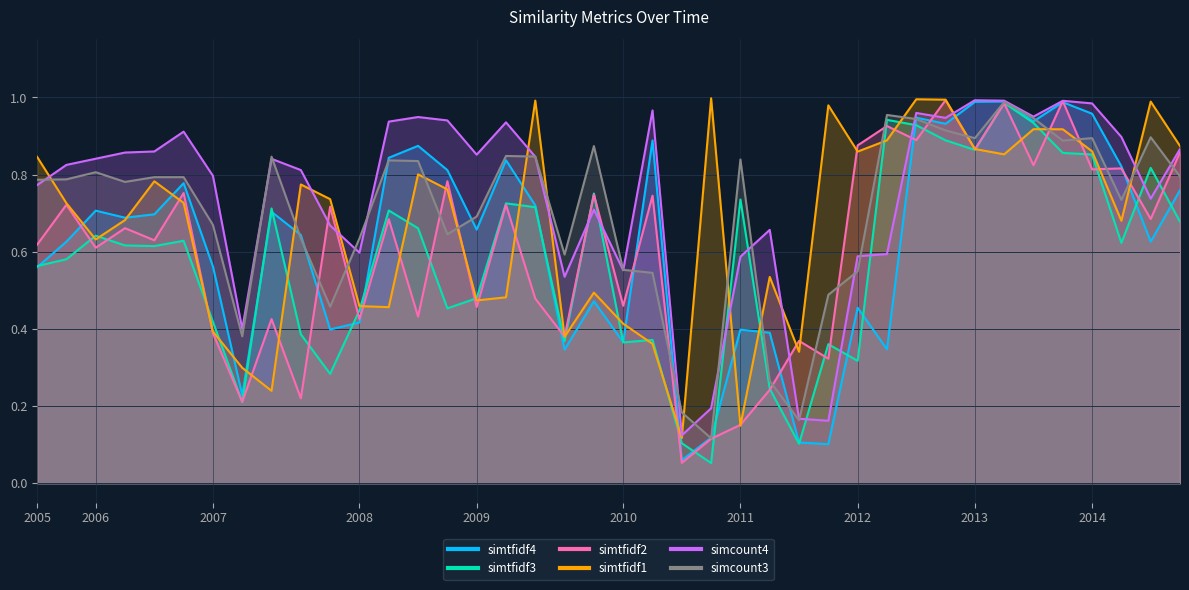

Reading left to right, list all the values displayed in this chart.

simtfidf4: 2005-08-15=0.6	2005-11-14=0.6	2006-03-13=0.7	2006-05-10=0.7	2006-08-09=0.7	2006-11-08=0.8	2007-02-28=0.6	2007-03-20=0.2	2007-05-09=0.7	2007-08-08=0.6	2007-11-07=0.4	2008-02-29=0.4	2008-05-07=0.8	2008-08-08=0.9	2008-11-05=0.8	2009-02-27=0.7	2009-05-11=0.8	2009-06-05=0.7	2009-08-07=0.3	2009-11-05=0.5	2010-02-26=0.4	2010-05-07=0.9	2010-08-06=0.1	2010-11-05=0.1	2011-02-25=0.4	2011-05-06=0.4	2011-08-08=0.1	2011-11-07=0.1	2012-02-29=0.5	2012-05-08=0.3	2012-08-08=0.9	2012-11-05=0.9	2013-02-28=1.0	2013-05-08=1.0	2013-08-08=0.9	2013-11-04=1.0	2014-03-03=1.0	2014-05-08=0.8	2014-08-07=0.6	2014-11-06=0.8
simtfidf3: 2005-08-15=0.6	2005-11-14=0.6	2006-03-13=0.6	2006-05-10=0.6	2006-08-09=0.6	2006-11-08=0.6	2007-02-28=0.4	2007-03-20=0.2	2007-05-09=0.7	2007-08-08=0.4	2007-11-07=0.3	2008-02-29=0.4	2008-05-07=0.7	2008-08-08=0.7	2008-11-05=0.5	2009-02-27=0.5	2009-05-11=0.7	2009-06-05=0.7	2009-08-07=0.4	2009-11-05=0.8	2010-02-26=0.4	2010-05-07=0.4	2010-08-06=0.1	2010-11-05=0.1	2011-02-25=0.7	2011-05-06=0.2	2011-08-08=0.1	2011-11-07=0.4	2012-02-29=0.3	2012-05-08=0.9	2012-08-08=0.9	2012-11-05=0.9	2013-02-28=0.9	2013-05-08=1.0	2013-08-08=0.9	2013-11-04=0.9	2014-03-03=0.9	2014-05-08=0.6	2014-08-07=0.8	2014-11-06=0.7
simtfidf2: 2005-08-15=0.6	2005-11-14=0.7	2006-03-13=0.6	2006-05-10=0.7	2006-08-09=0.6	2006-11-08=0.8	2007-02-28=0.4	2007-03-20=0.2	2007-05-09=0.4	2007-08-08=0.2	2007-11-07=0.7	2008-02-29=0.4	2008-05-07=0.7	2008-08-08=0.4	2008-11-05=0.8	2009-02-27=0.5	2009-05-11=0.7	2009-06-05=0.5	2009-08-07=0.4	2009-11-05=0.7	2010-02-26=0.5	2010-05-07=0.7	2010-08-06=0.1	2010-11-05=0.1	2011-02-25=0.2	2011-05-06=0.2	2011-08-08=0.4	2011-11-07=0.3	2012-02-29=0.9	2012-05-08=0.9	2012-08-08=0.9	2012-11-05=1.0	2013-02-28=0.9	2013-05-08=1.0	2013-08-08=0.8	2013-11-04=1.0	2014-03-03=0.8	2014-05-08=0.8	2014-08-07=0.7	2014-11-06=0.9
simtfidf1: 2005-08-15=0.8	2005-11-14=0.7	2006-03-13=0.6	2006-05-10=0.7	2006-08-09=0.8	2006-11-08=0.7	2007-02-28=0.4	2007-03-20=0.3	2007-05-09=0.2	2007-08-08=0.8	2007-11-07=0.7	2008-02-29=0.5	2008-05-07=0.5	2008-08-08=0.8	2008-11-05=0.8	2009-02-27=0.5	2009-05-11=0.5	2009-06-05=1.0	2009-08-07=0.4	2009-11-05=0.5	2010-02-26=0.4	2010-05-07=0.4	2010-08-06=0.1	2010-11-05=1.0	2011-02-25=0.1	2011-05-06=0.5	2011-08-08=0.3	2011-11-07=1.0	2012-02-29=0.9	2012-05-08=0.9	2012-08-08=1.0	2012-11-05=1.0	2013-02-28=0.9	2013-05-08=0.9	2013-08-08=0.9	2013-11-04=0.9	2014-03-03=0.9	2014-05-08=0.7	2014-08-07=1.0	2014-11-06=0.9
simcount4: 2005-08-15=0.8	2005-11-14=0.8	2006-03-13=0.8	2006-05-10=0.9	2006-08-09=0.9	2006-11-08=0.9	2007-02-28=0.8	2007-03-20=0.4	2007-05-09=0.8	2007-08-08=0.8	2007-11-07=0.7	2008-02-29=0.6	2008-05-07=0.9	2008-08-08=0.9	2008-11-05=0.9	2009-02-27=0.9	2009-05-11=0.9	2009-06-05=0.8	2009-08-07=0.5	2009-11-05=0.7	2010-02-26=0.6	2010-05-07=1.0	2010-08-06=0.1	2010-11-05=0.2	2011-02-25=0.6	2011-05-06=0.7	2011-08-08=0.2	2011-11-07=0.2	2012-02-29=0.6	2012-05-08=0.6	2012-08-08=1.0	2012-11-05=0.9	2013-02-28=1.0	2013-05-08=1.0	2013-08-08=1.0	2013-11-04=1.0	2014-03-03=1.0	2014-05-08=0.9	2014-08-07=0.7	2014-11-06=0.9
simcount3: 2005-08-15=0.8	2005-11-14=0.8	2006-03-13=0.8	2006-05-10=0.8	2006-08-09=0.8	2006-11-08=0.8	2007-02-28=0.7	2007-03-20=0.4	2007-05-09=0.8	2007-08-08=0.6	2007-11-07=0.5	2008-02-29=0.6	2008-05-07=0.8	2008-08-08=0.8	2008-11-05=0.6	2009-02-27=0.7	2009-05-11=0.8	2009-06-05=0.8	2009-08-07=0.6	2009-11-05=0.9	2010-02-26=0.6	2010-05-07=0.5	2010-08-06=0.2	2010-11-05=0.1	2011-02-25=0.8	2011-05-06=0.3	2011-08-08=0.2	2011-11-07=0.5	2012-02-29=0.5	2012-05-08=1.0	2012-08-08=0.9	2012-11-05=0.9	2013-02-28=0.9	2013-05-08=1.0	2013-08-08=0.9	2013-11-04=0.9	2014-03-03=0.9	2014-05-08=0.7	2014-08-07=0.9	2014-11-06=0.8